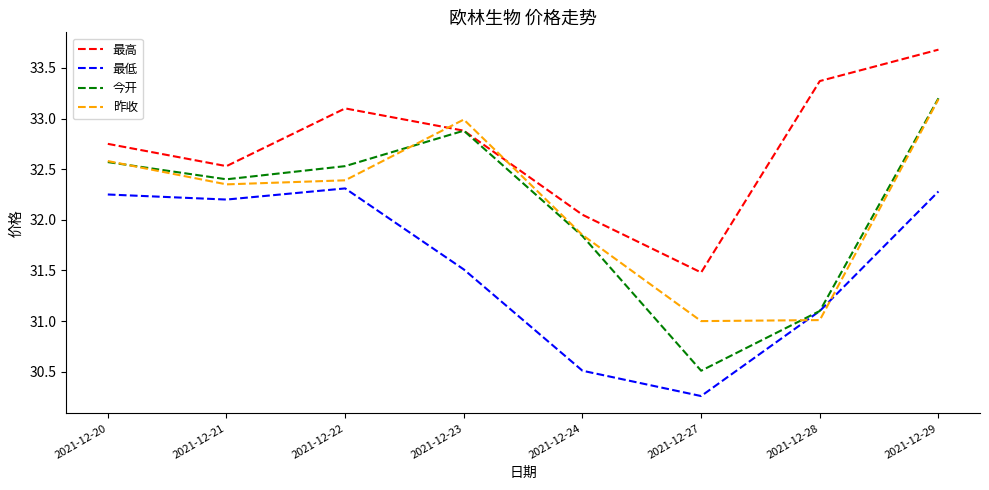

Where is the first local minimum for 今开?

2021-12-21